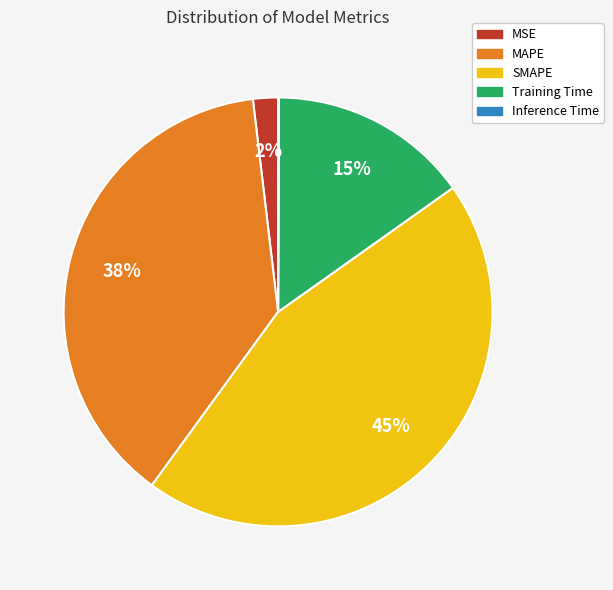

To the nearest percent, what percentage of the pie is SMAPE?

45%